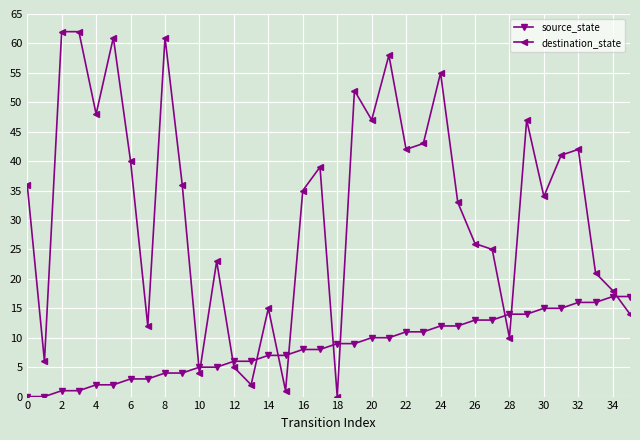

At how many categories does at least one series exceed 28?

21